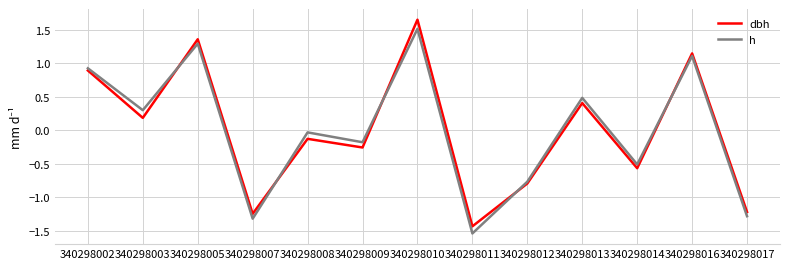

Is this an area chart (filled region under the line)?

No